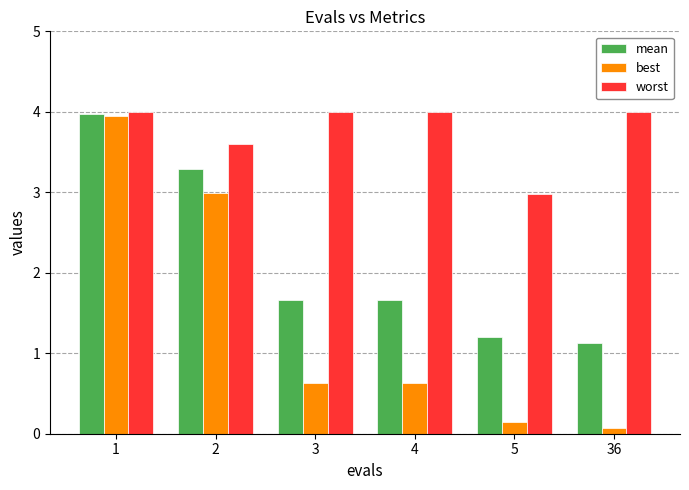

At which label is worst closest to 3?

5